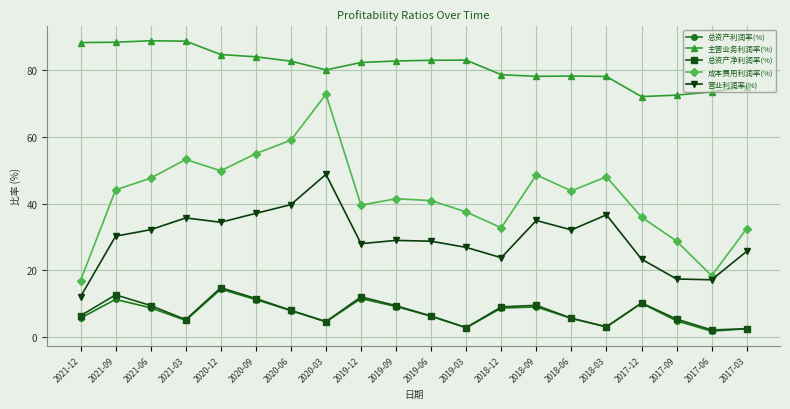

What value does the 总资产利润率(%) series have at 2017-03?

2.4